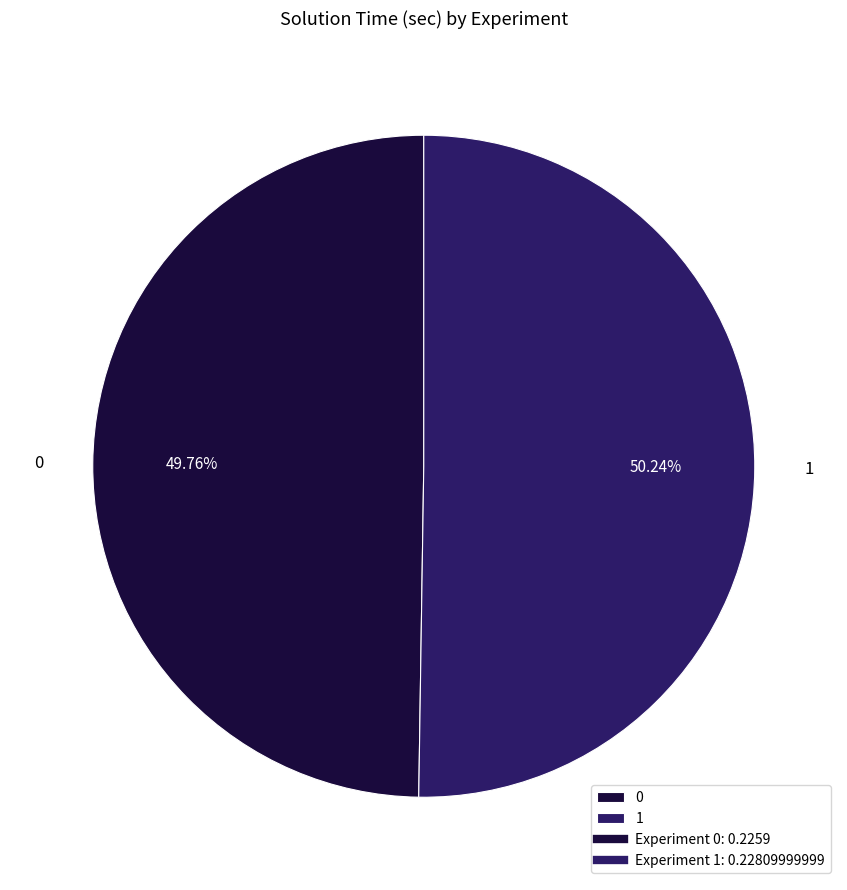

How much of the chart is everything except 0?

50.2%